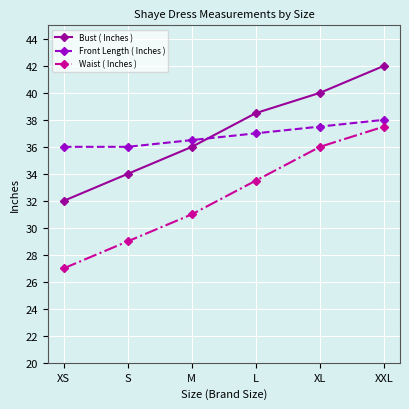

True or false: Bust ( Inches ) has more than 2 interior local peaks.

False